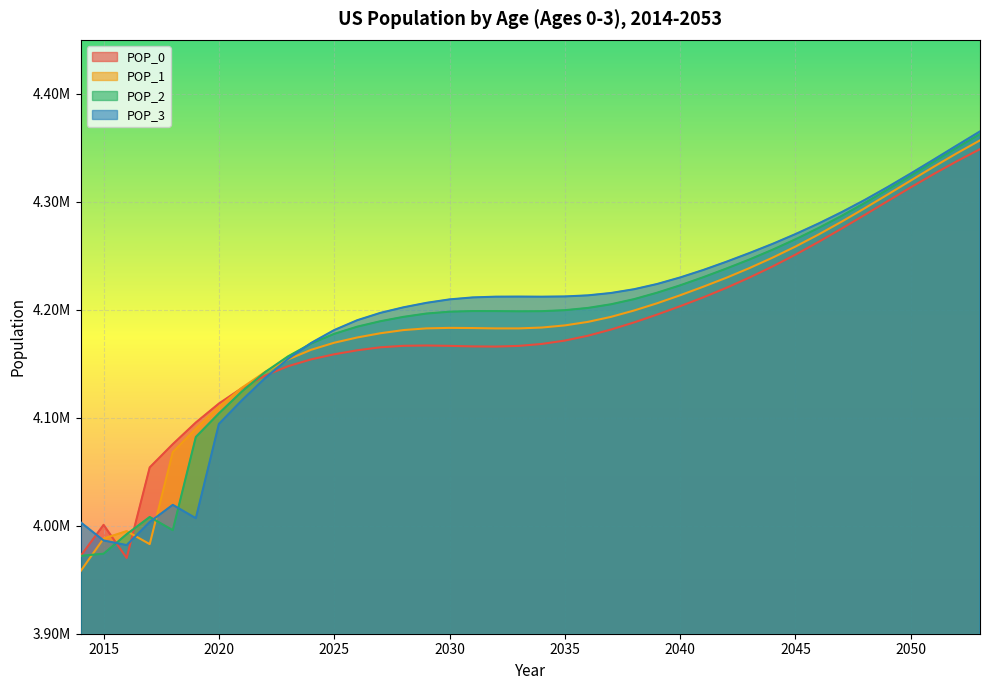

What value does the POP_2 series have at 2026, to the nearest 10?

4184380